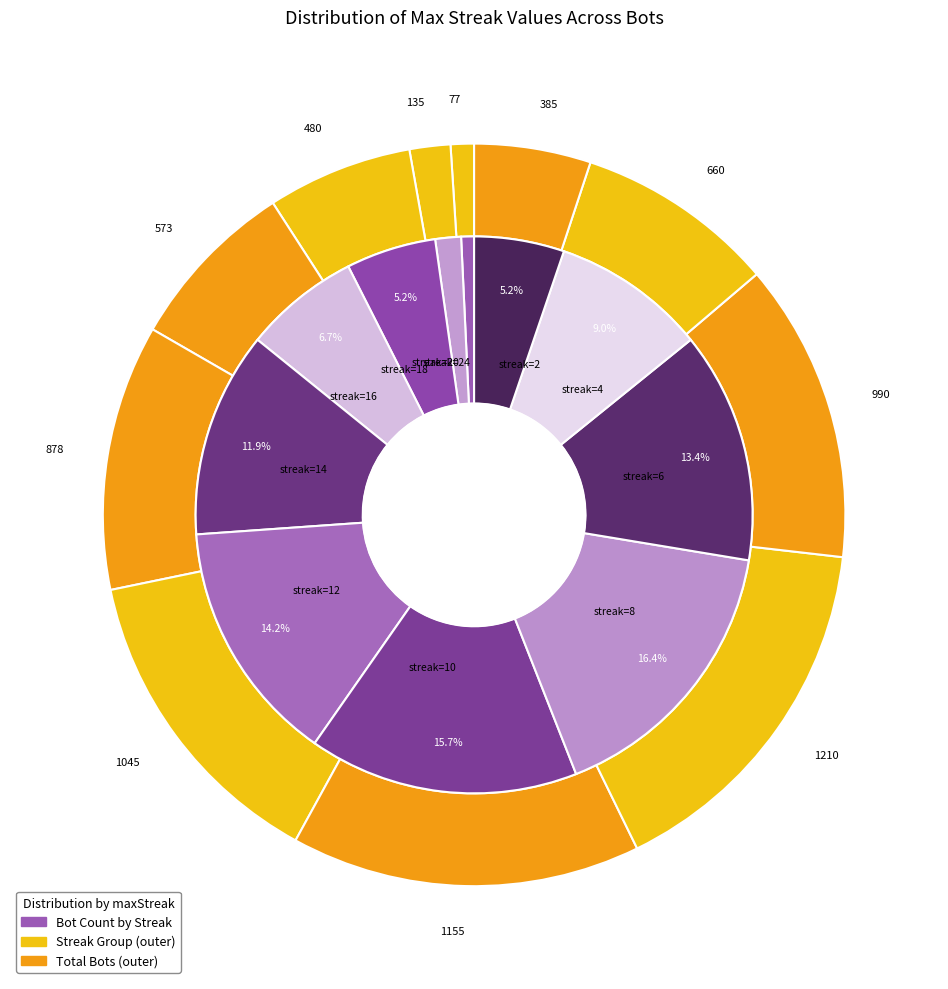

Is it true that 16 is 21% of the pie?

False